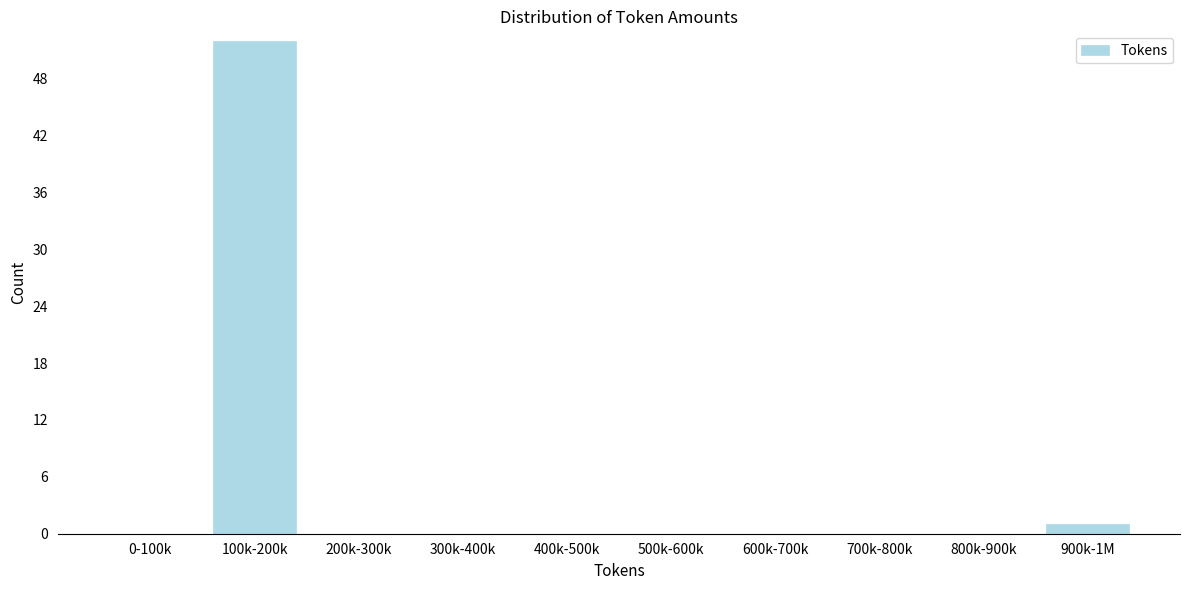

Reading right to left, what are all the values shown in this chart?

900k-1M=1	800k-900k=0	700k-800k=0	600k-700k=0	500k-600k=0	400k-500k=0	300k-400k=0	200k-300k=0	100k-200k=52	0-100k=0